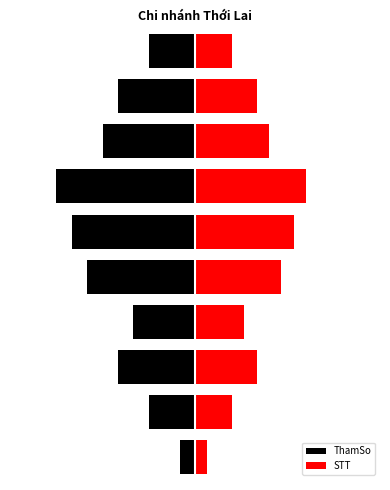

How many values in the STT series are below 4?

4